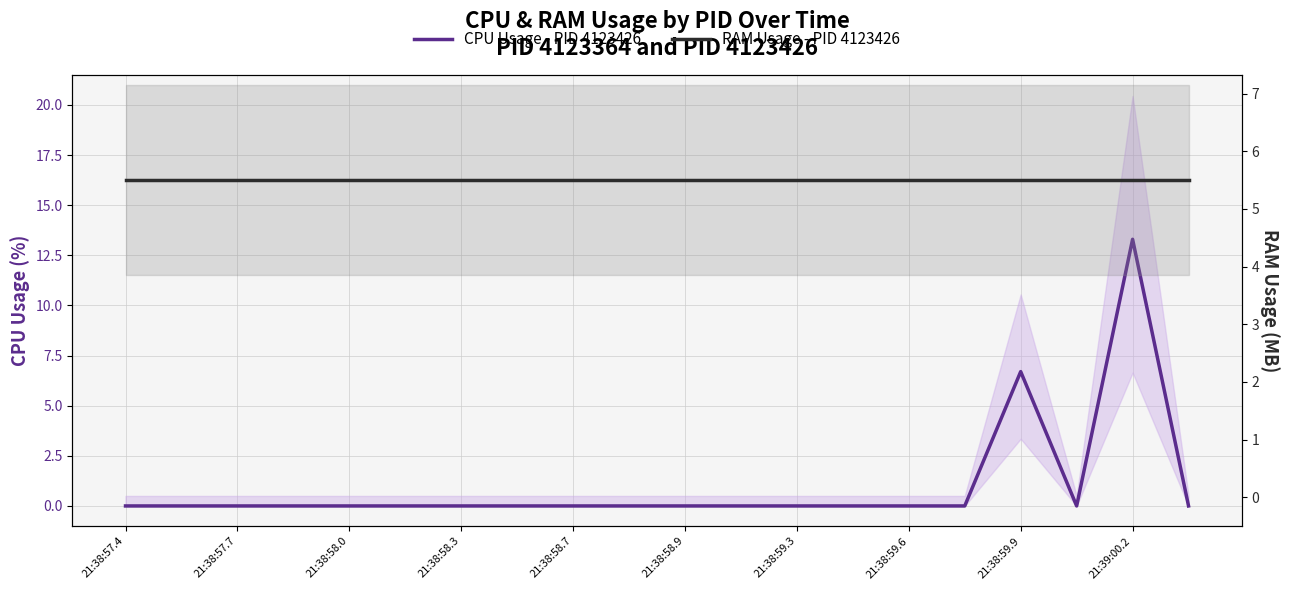

Rank the series by their maximum value, from lowest to highest.

RAM Usage - PID 4123426, CPU Usage - PID 4123426